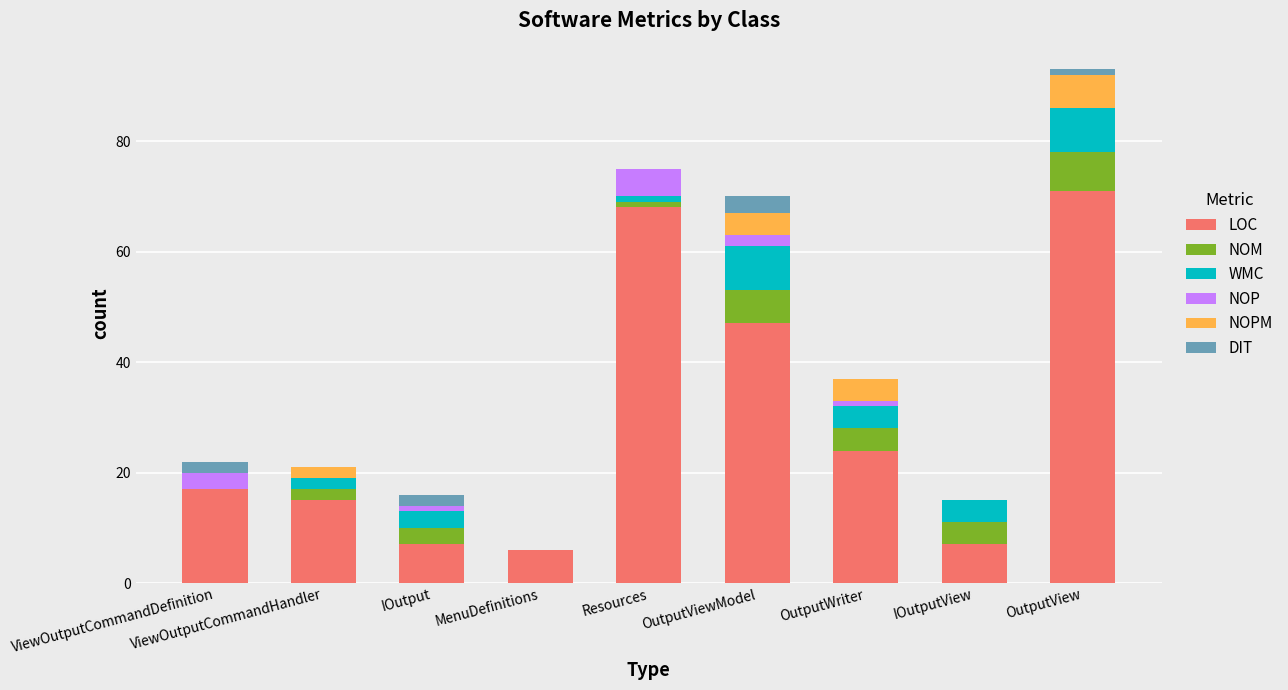

The value of LOC at MenuDefinitions is 10. True or false?

False